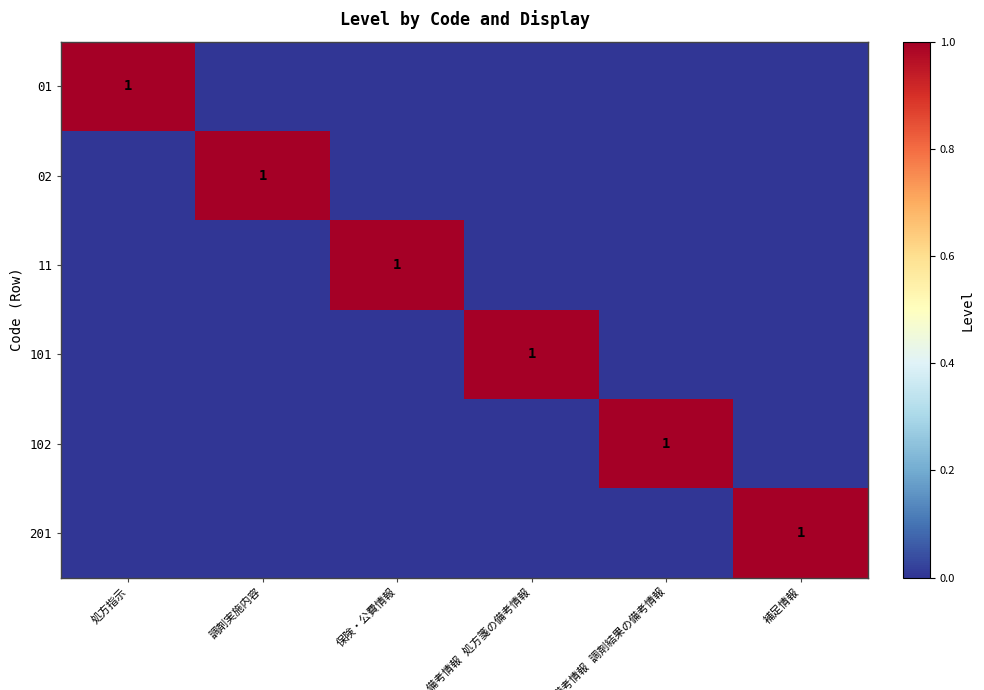

How many distinct data groups are displayed?

6